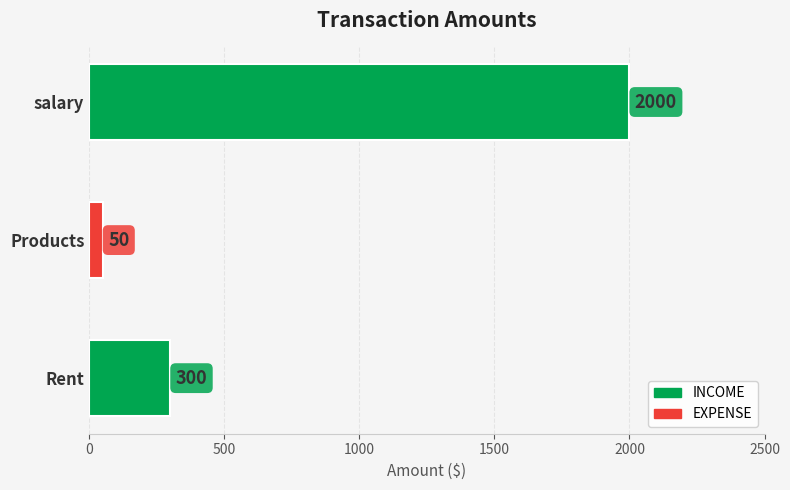

Rank the categories by value from lowest to highest.

Products, Rent, salary